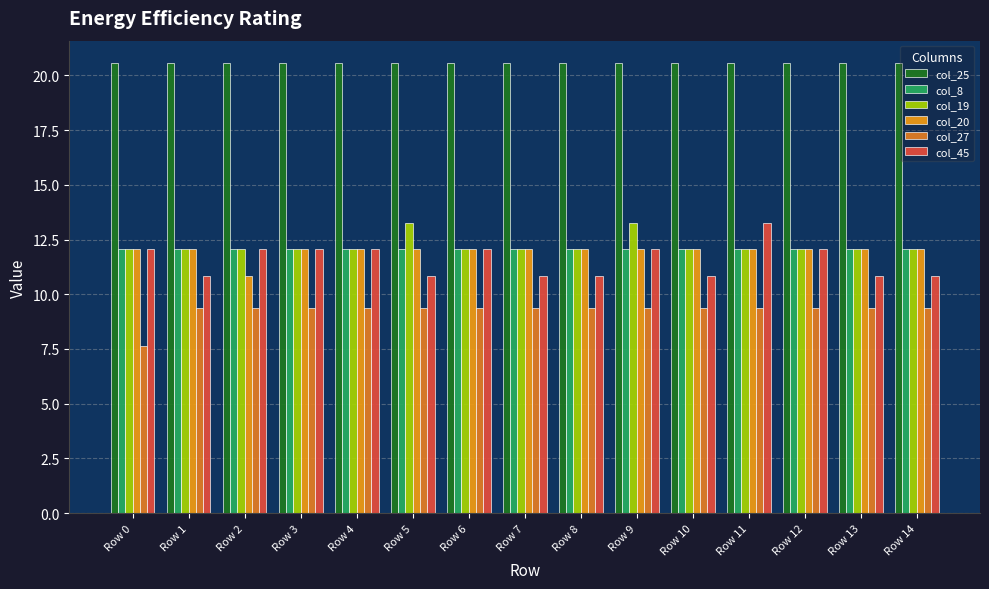

How many bars are there in each group?

6